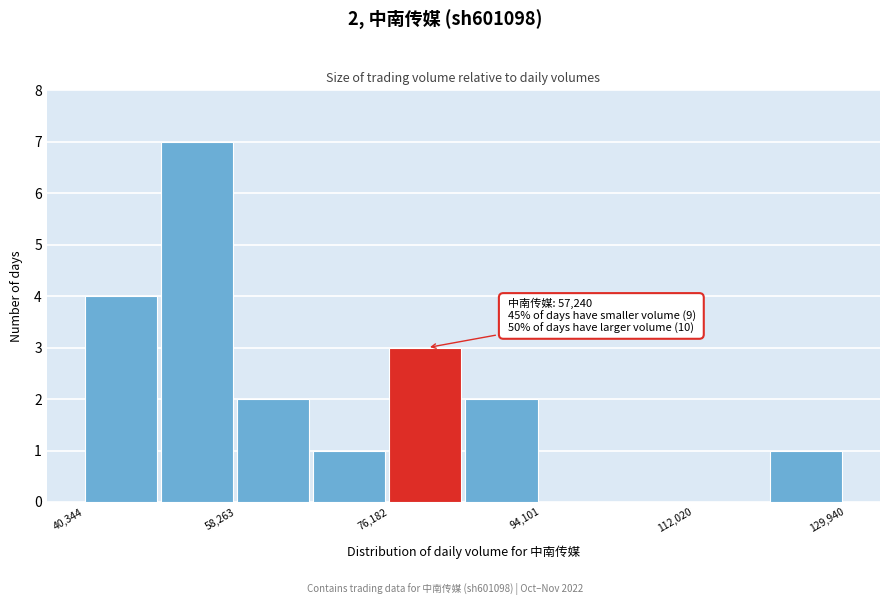

Which range on the x-axis has the tallest bar?

50000 to 58000